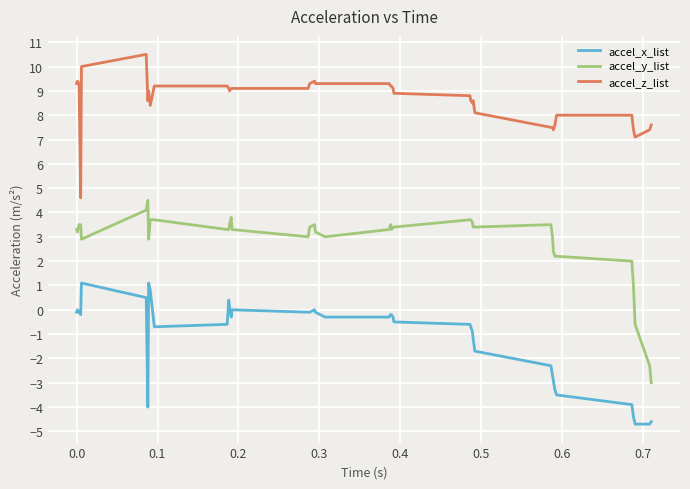

What is the highest value of the accel_x_list series?

1.1